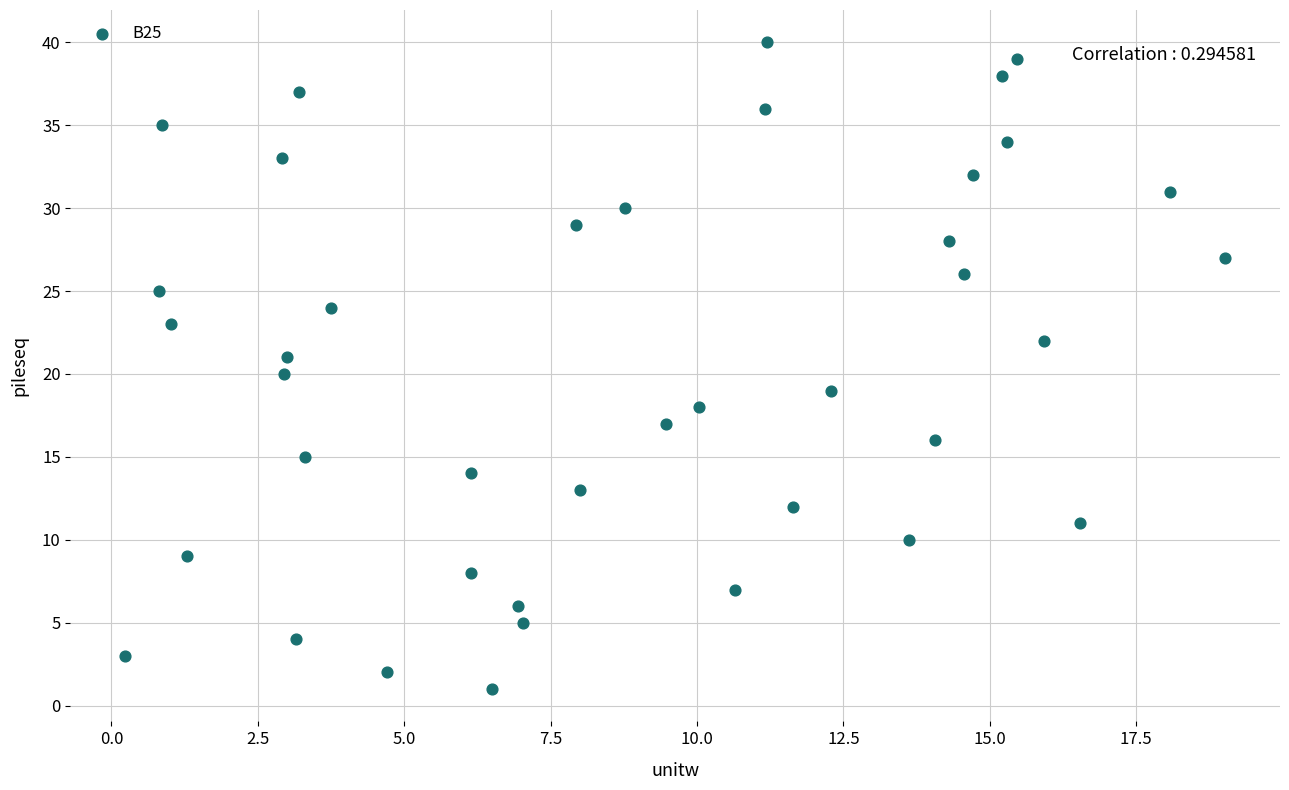

What is the range of Y values (max minus min)?

39